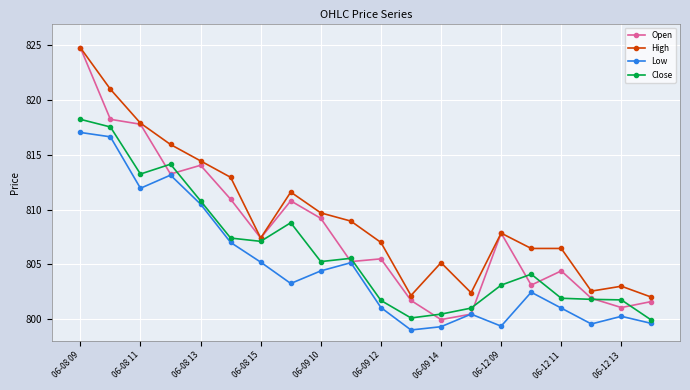

What is the lowest value of the Low series?

799.0